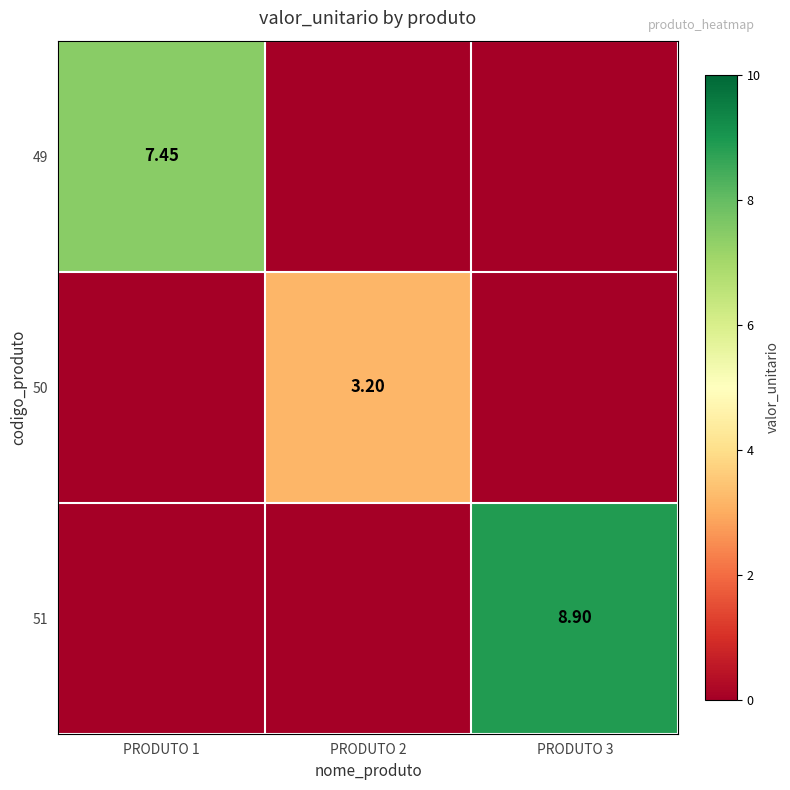

The 50 series shows 0.0 at PRODUTO 3. True or false?

True